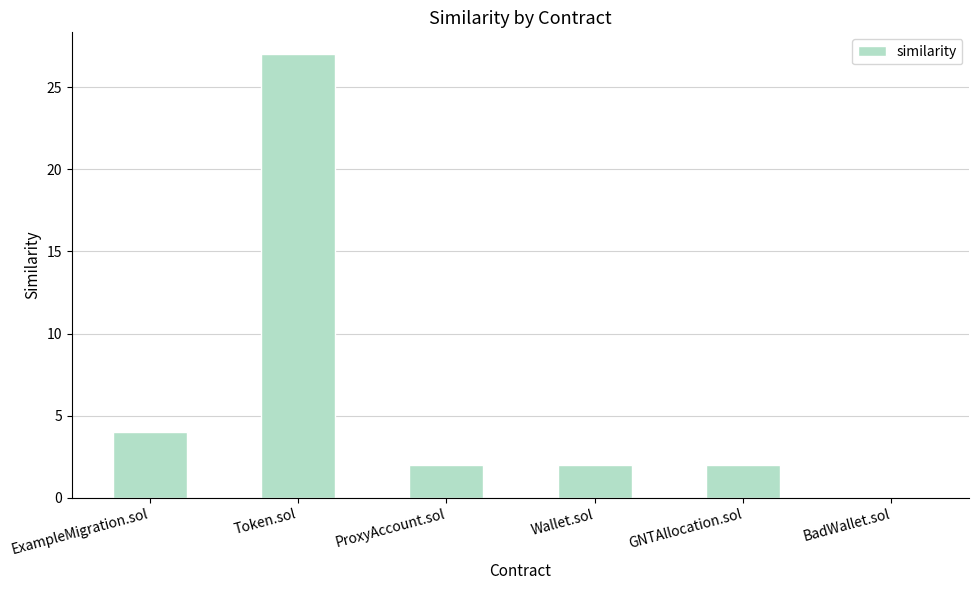

The value at BadWallet.sol is 18. True or false?

False